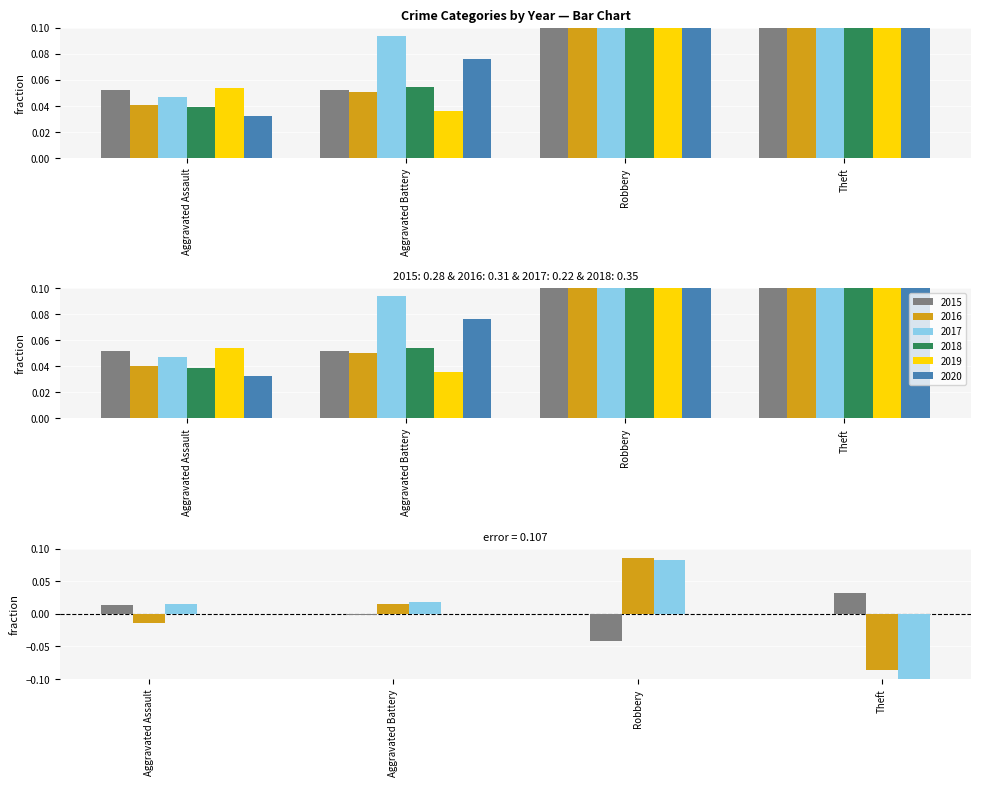

Which label corresponds to the largest value in the chart?

Robbery